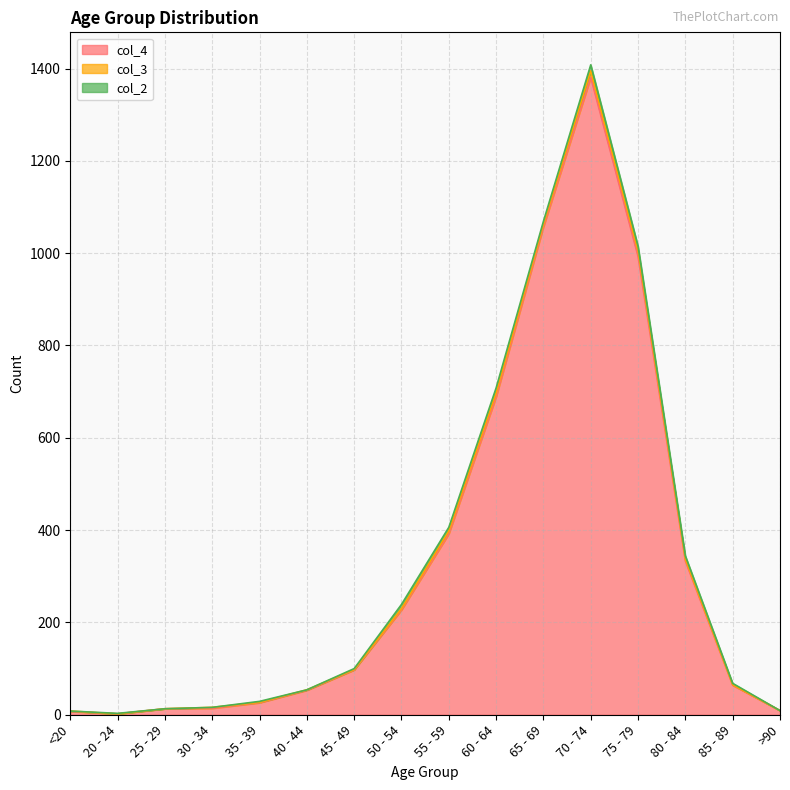

How many data points in col_2 are above 3?

7